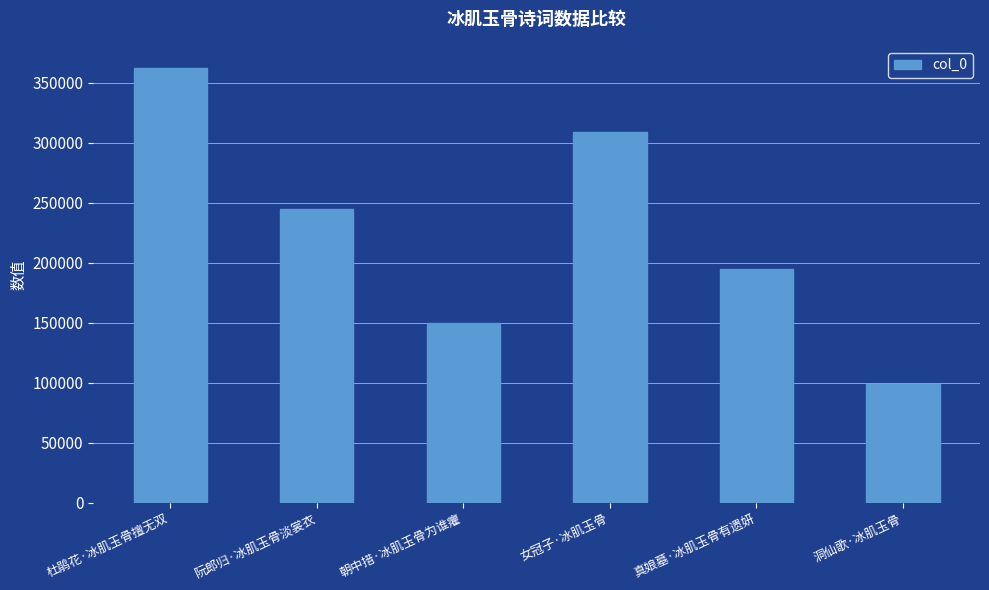

How many bars are there in total?

6